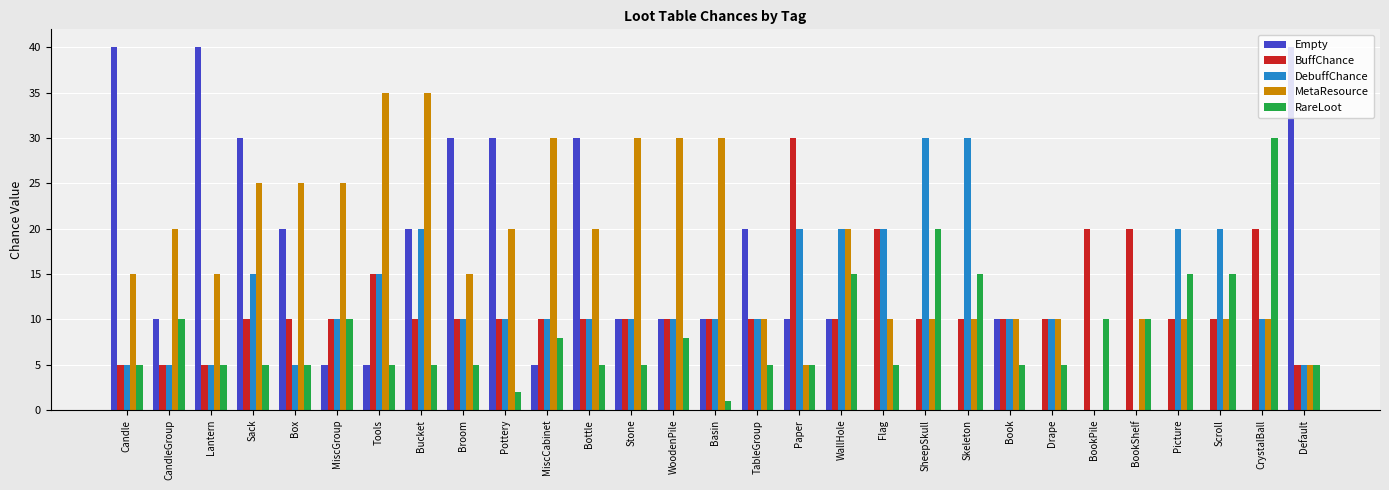

At which category is the sum across all series the highest?

Bucket